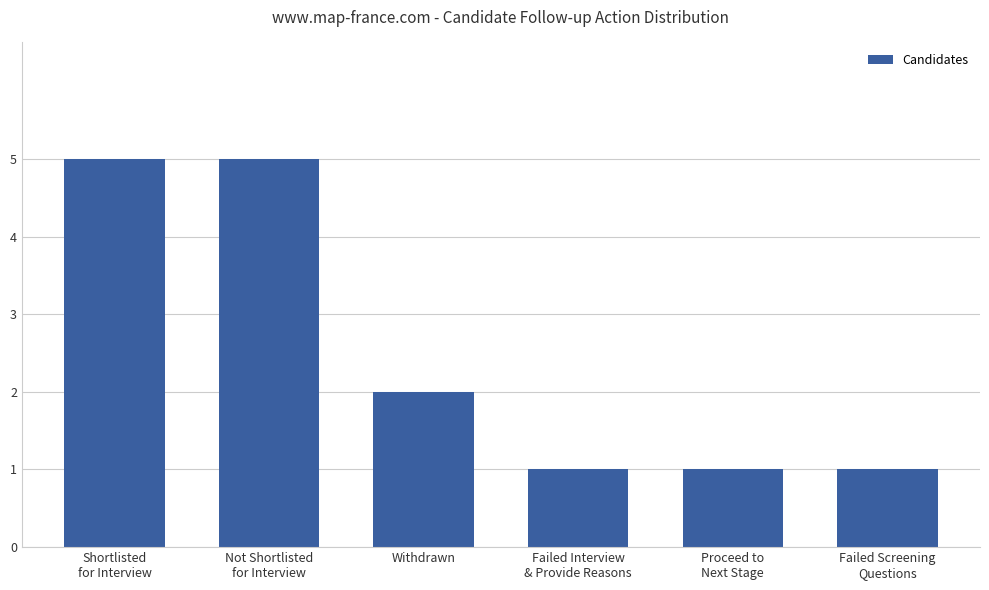

What is the greatest value displayed?

5